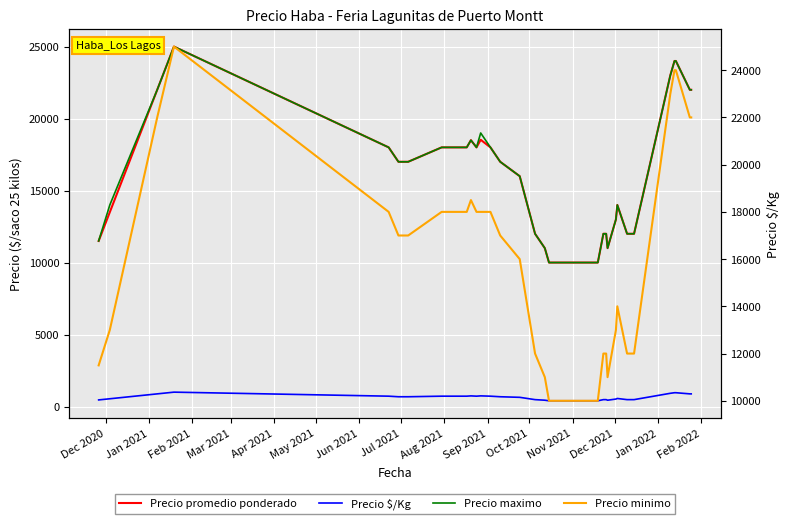

What is the lowest value of the Precio minimo series?

10000